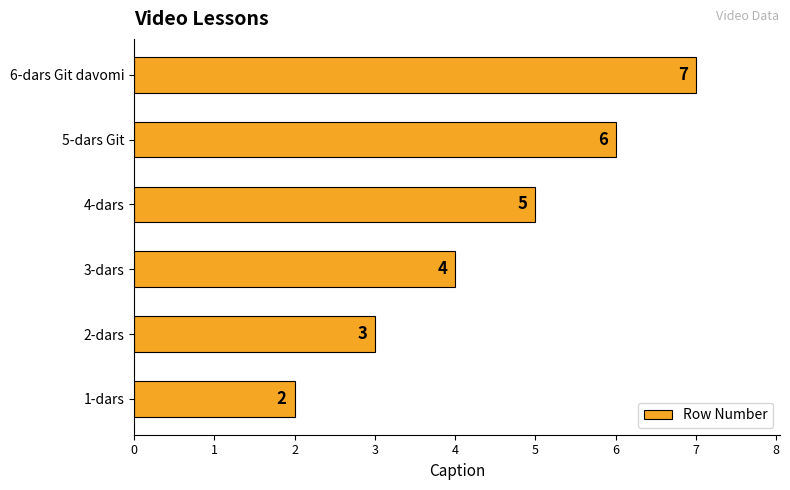

How many categories are shown in the chart?

6